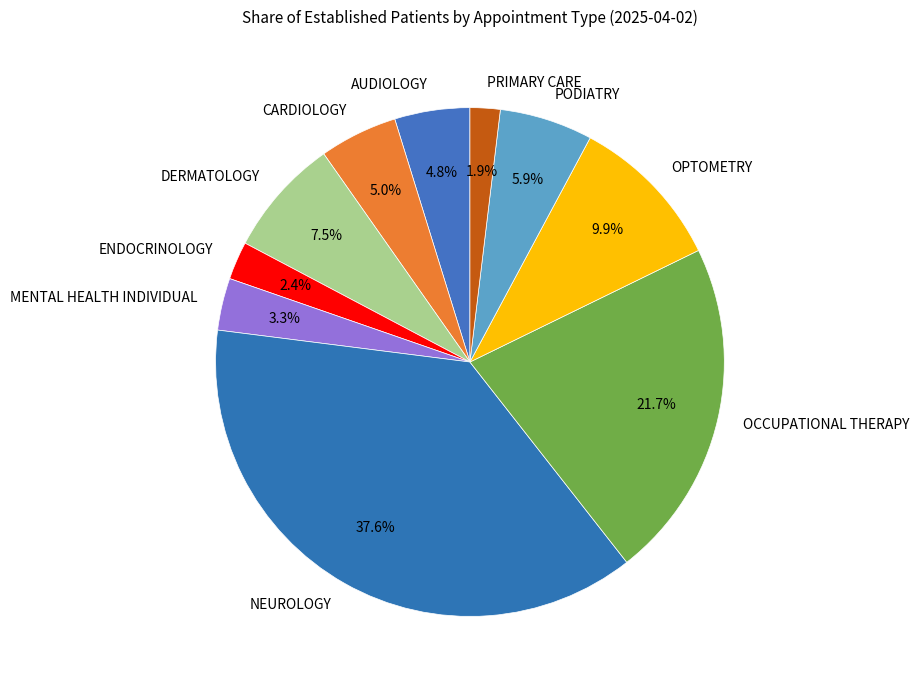

The MENTAL HEALTH INDIVIDUAL slice represents 3% of the pie. True or false?

True